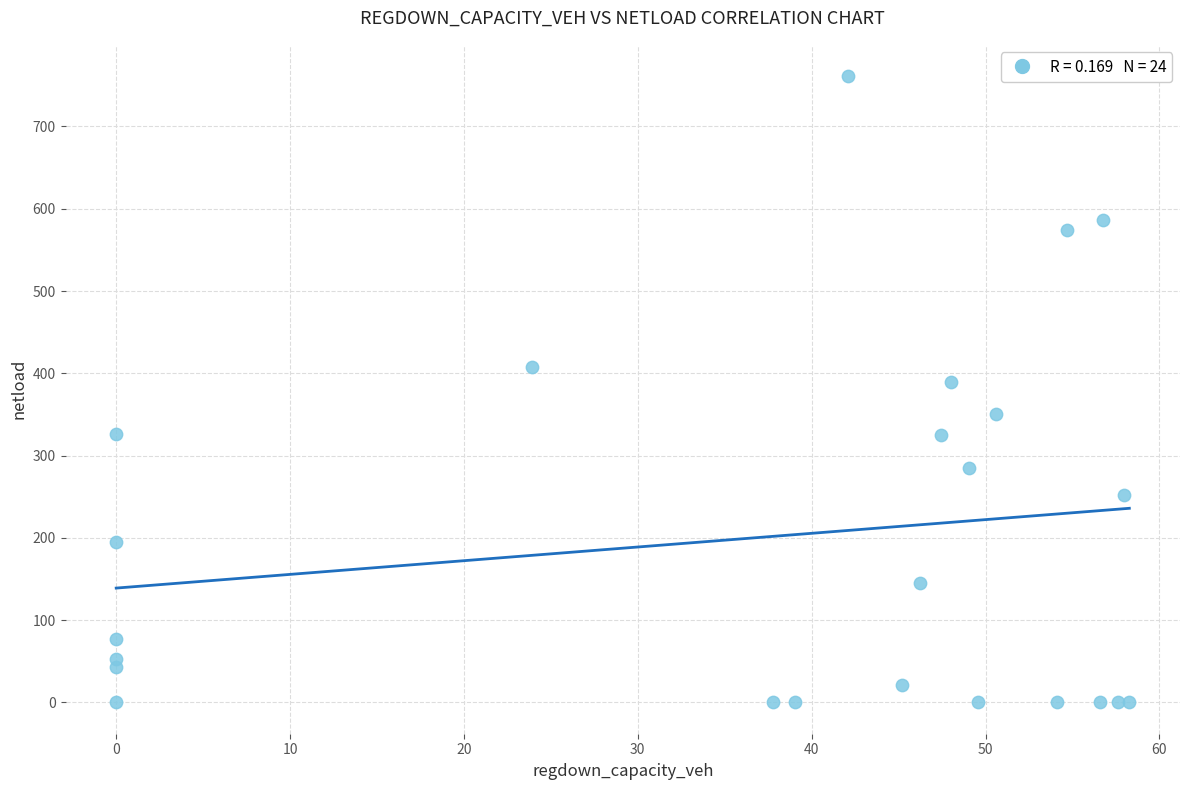

What Y value in the scatter plot is closest to 380?

388.9